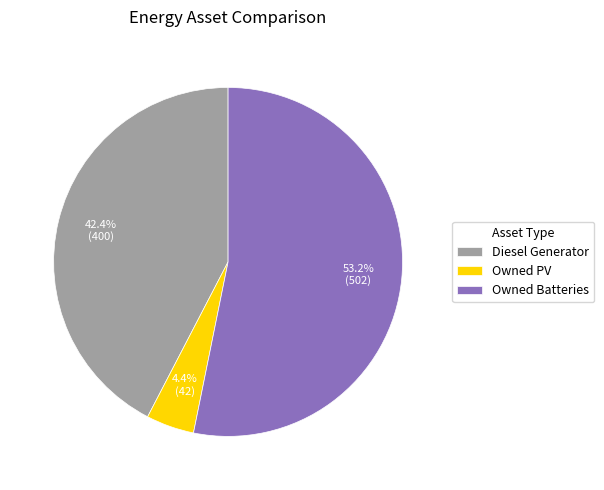

Which has a higher value, Owned PV or Owned Batteries?

Owned Batteries